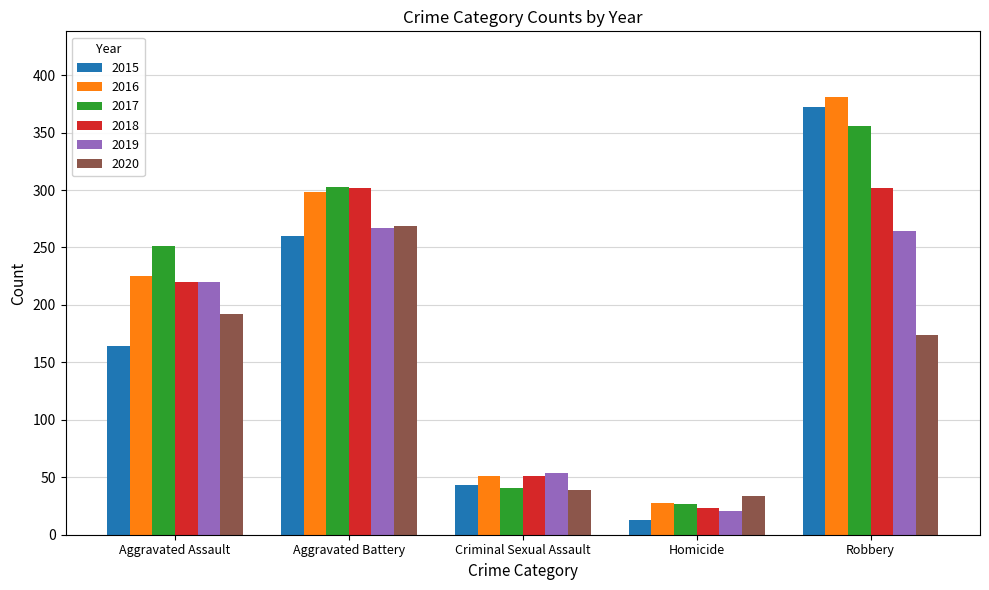

What is the spread (max minus min) of values at Homicide?

21